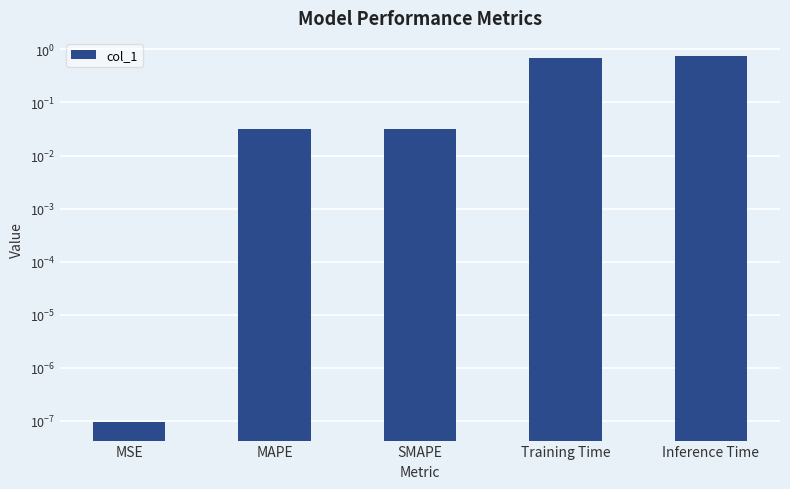

How many bars are there in total?

5